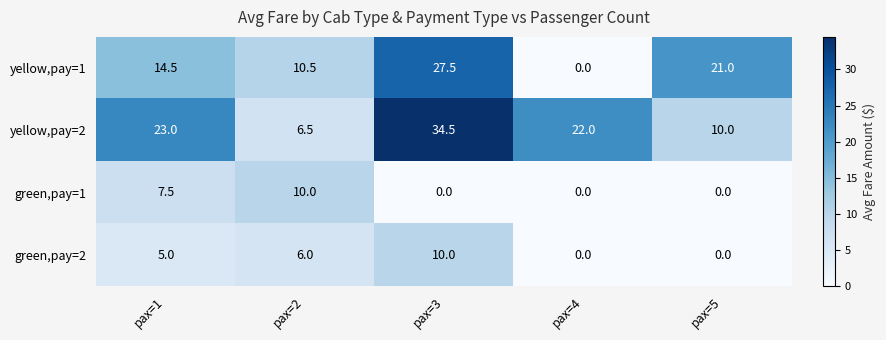

How many series are shown in this chart?

4